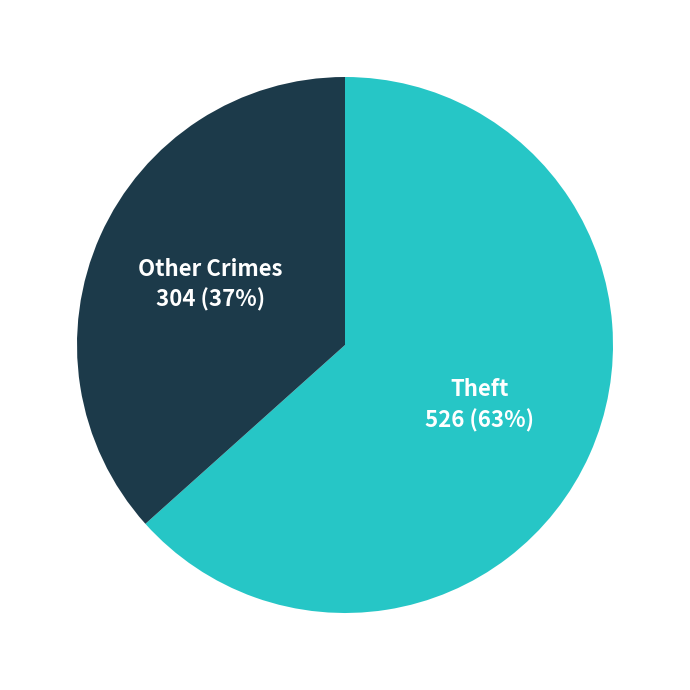

True or false: Other Crimes accounts for 24% of the total.

False